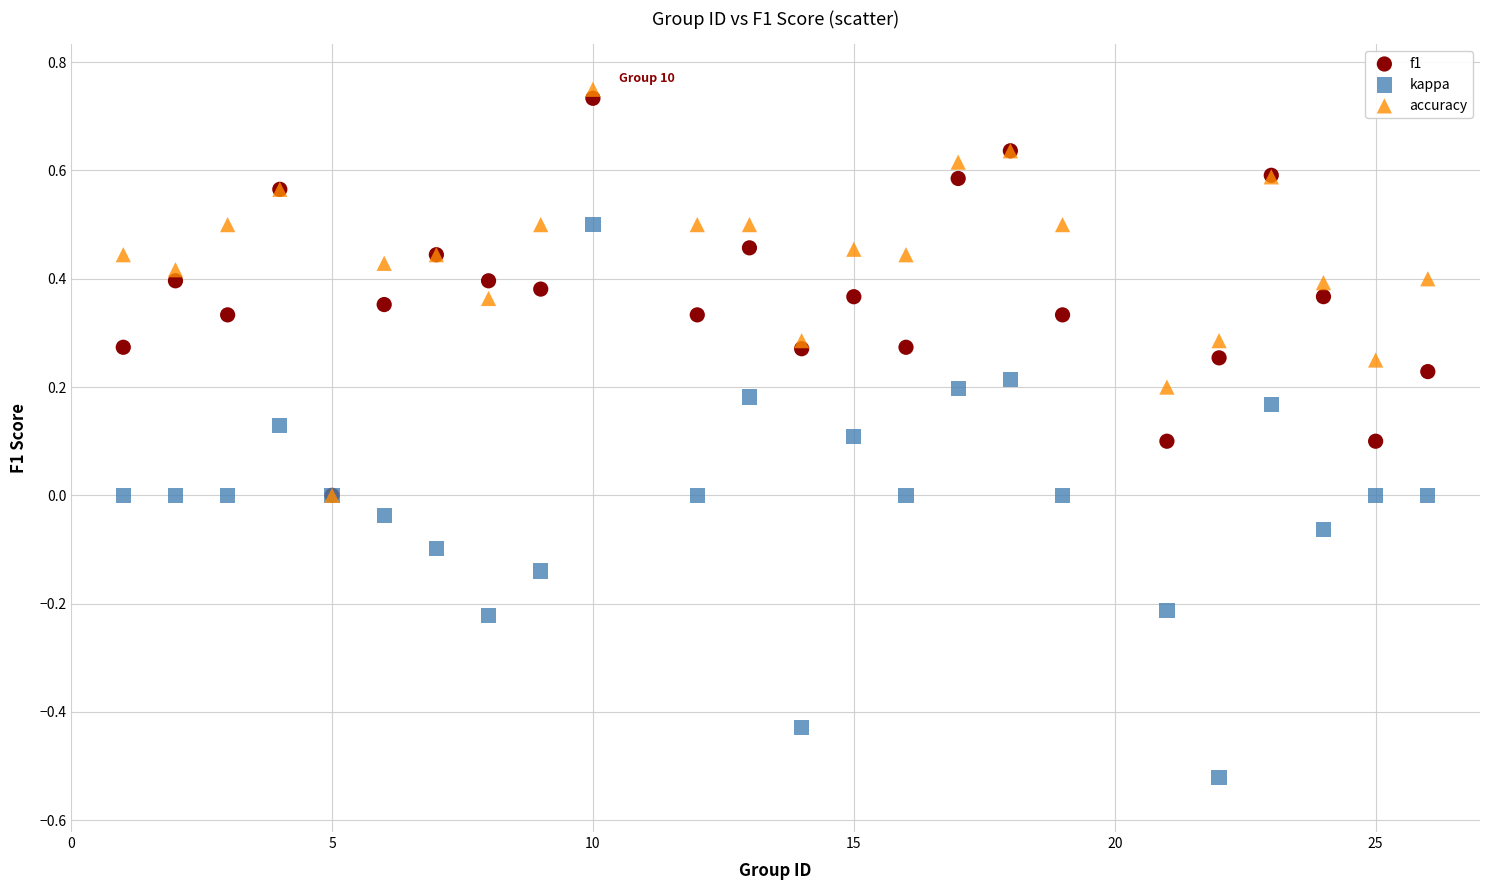

What are all the series names shown in the legend?

f1, kappa, accuracy